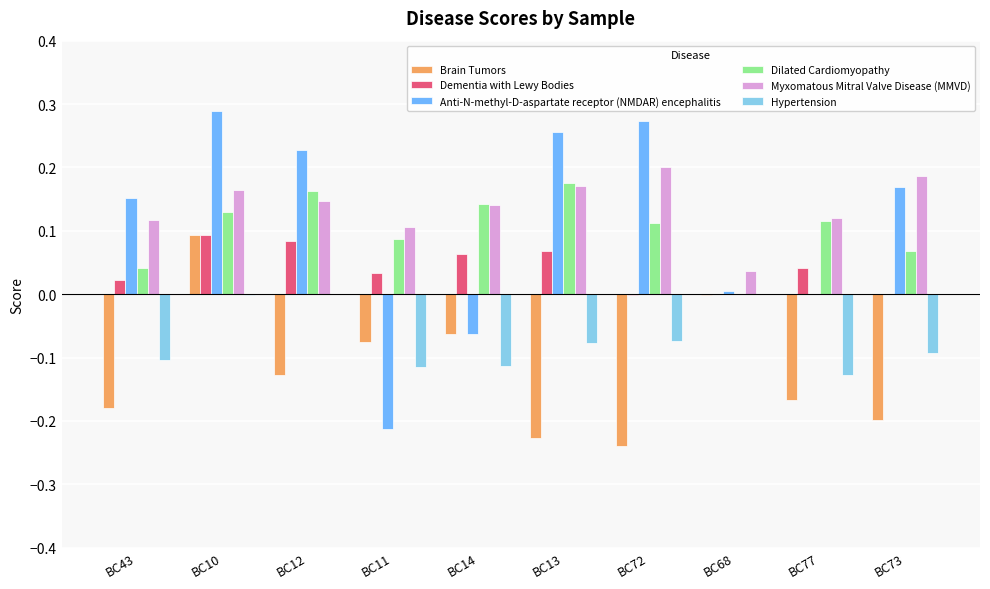

What is the sum of all Dilated Cardiomyopathy values?

1.0